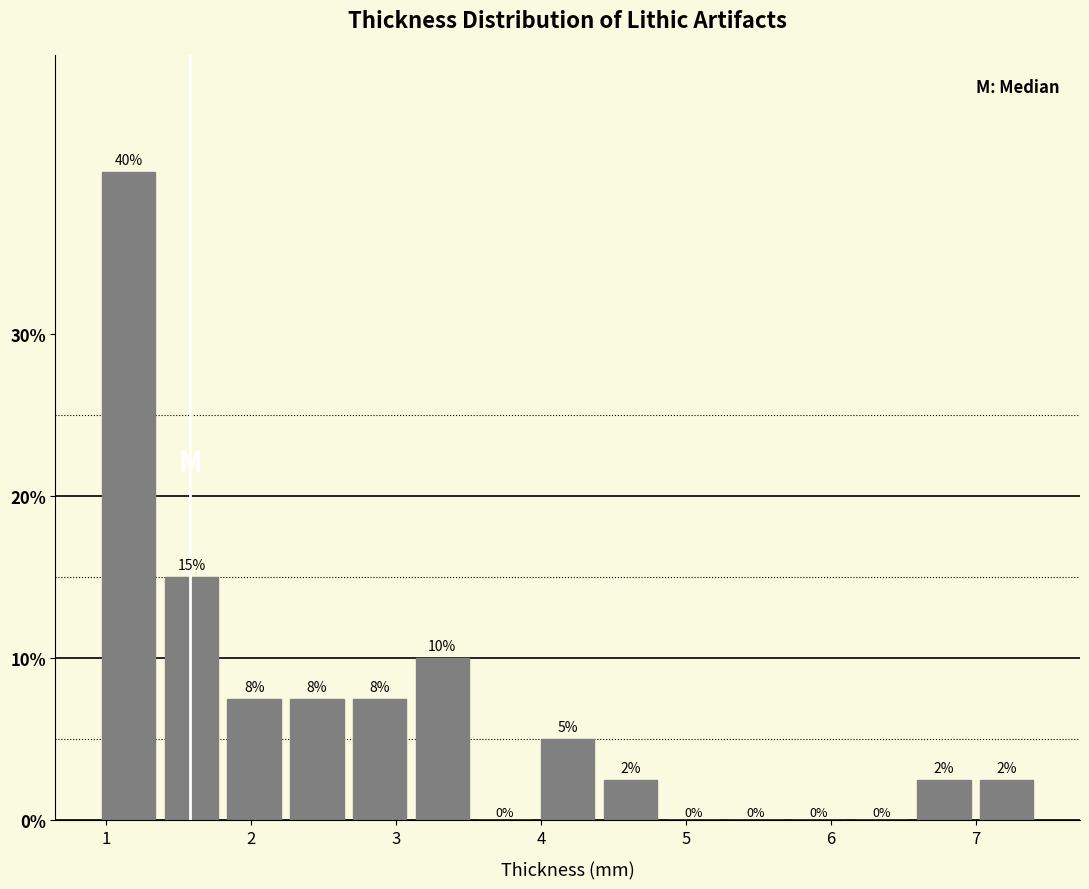

Which range on the x-axis has the tallest bar?

0.9 to 1.4